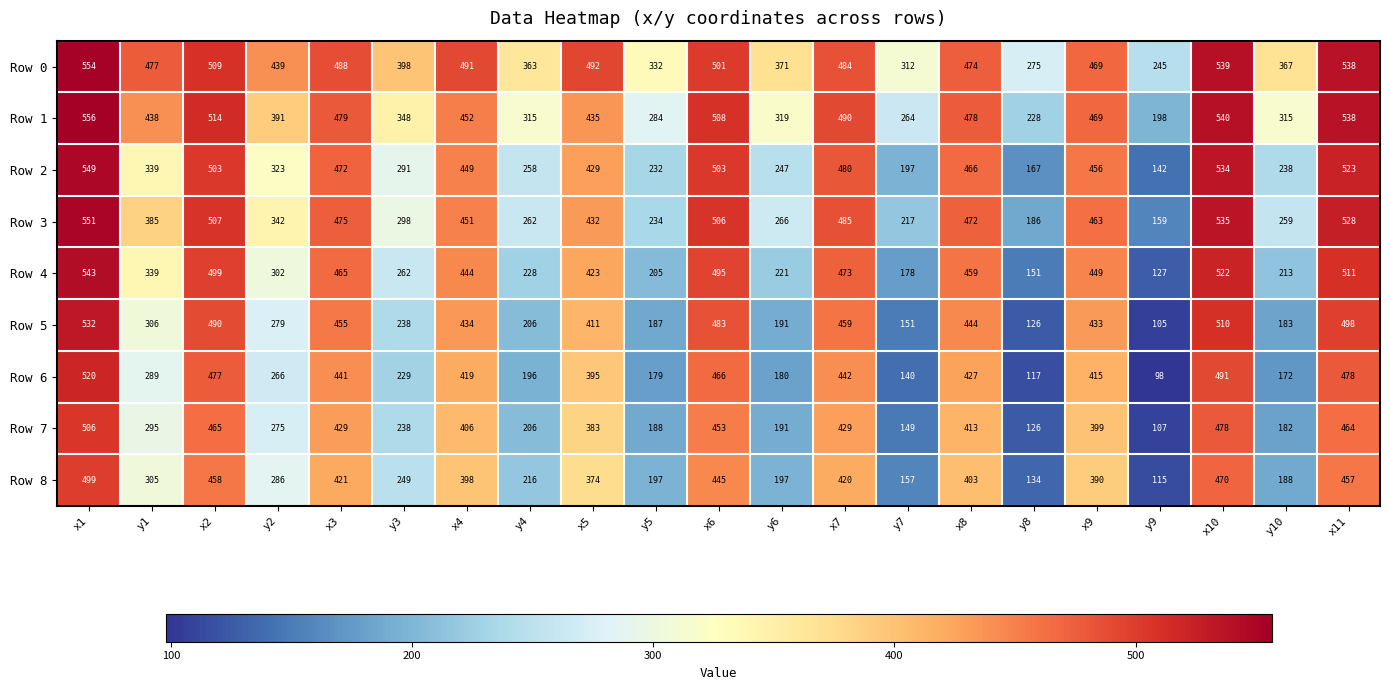

What value does the Row 8 series have at x7?

420